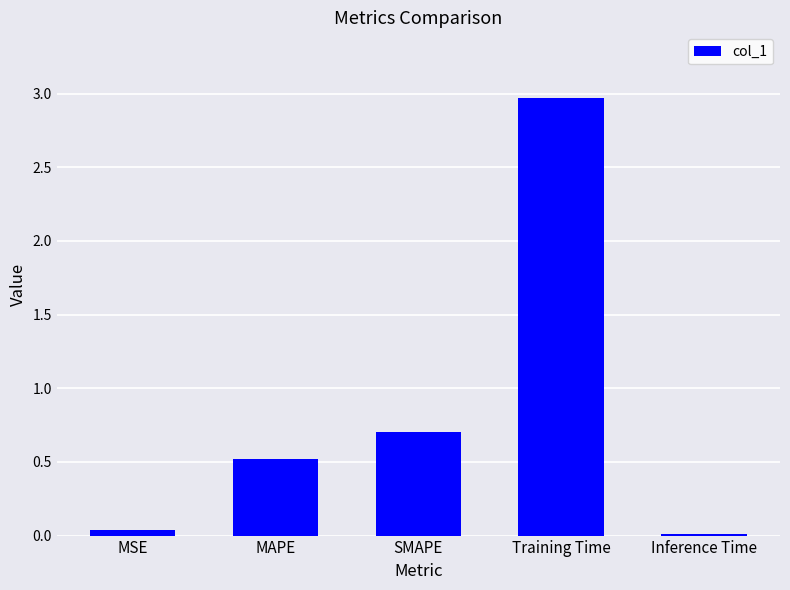

What is the difference between the second highest and minimum values?

0.7